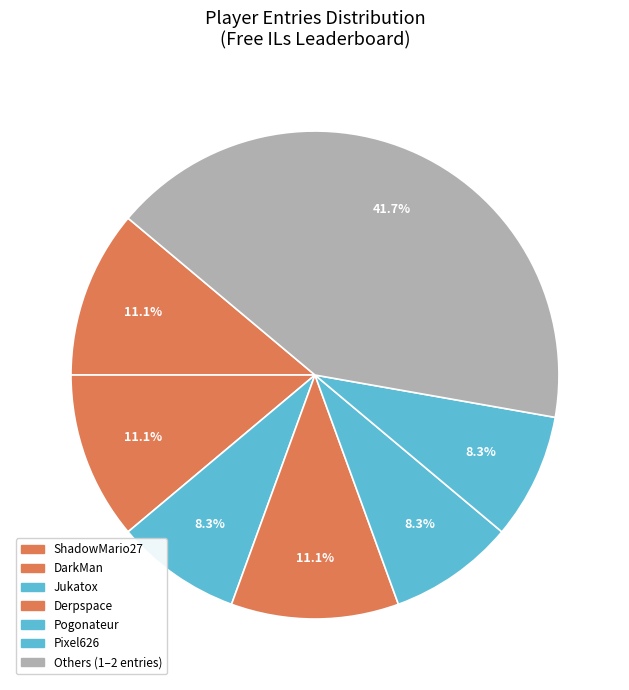

Count the number of slices in the pie.

7